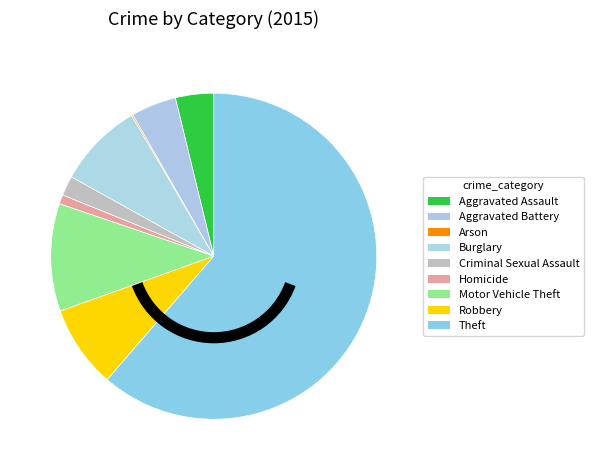

Which category has the smallest portion of the pie?

Arson